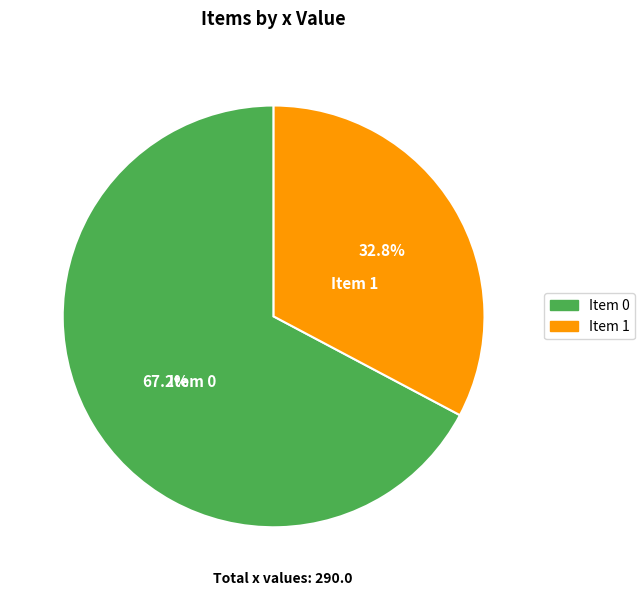

Is there a majority slice in this chart?

Yes